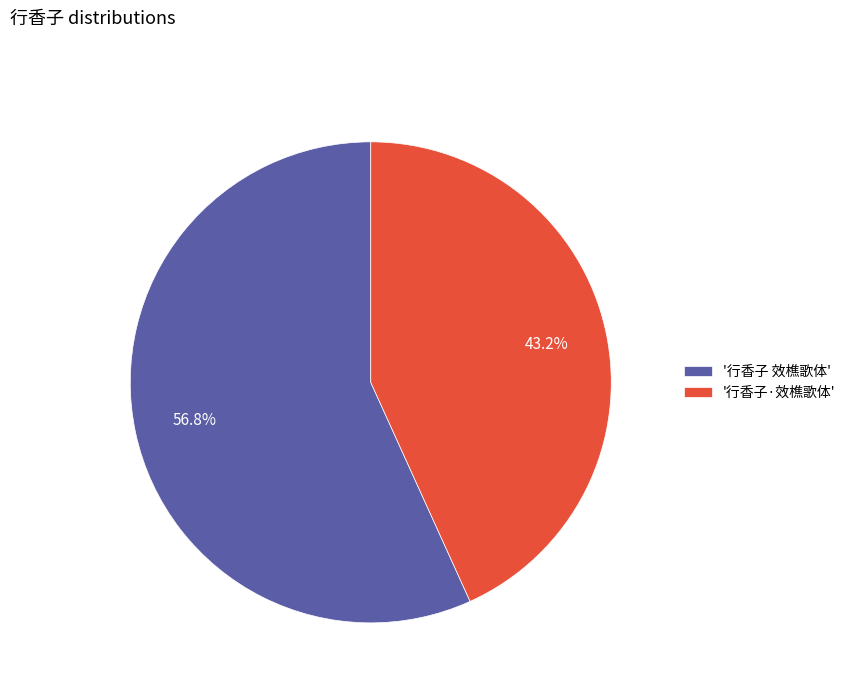

Rank the categories by value from highest to lowest.

'行香子 效樵歌体', '行香子·效樵歌体'